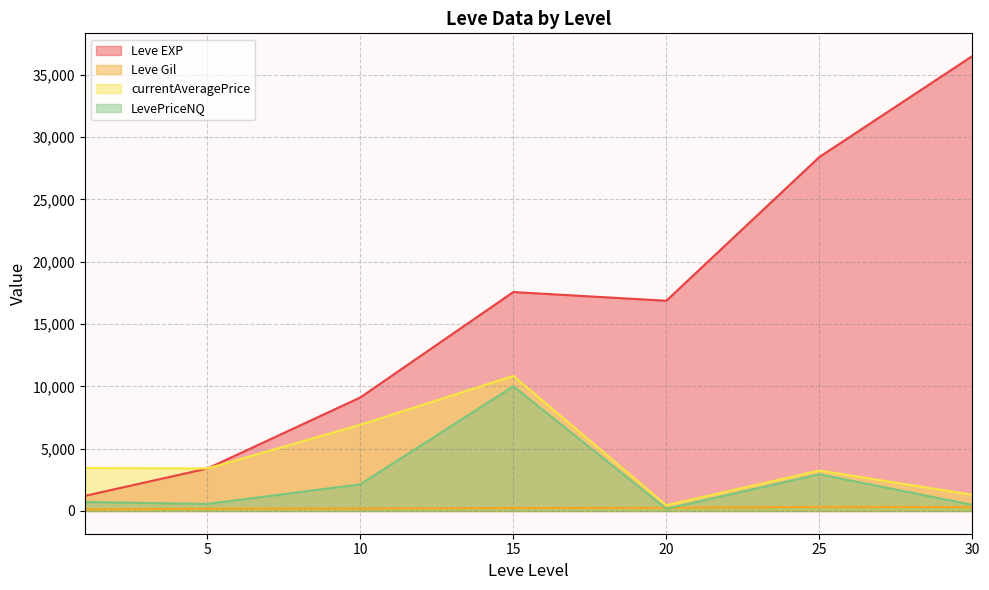

What is the difference between the Leve Gil values at 15 and 1?

116.0